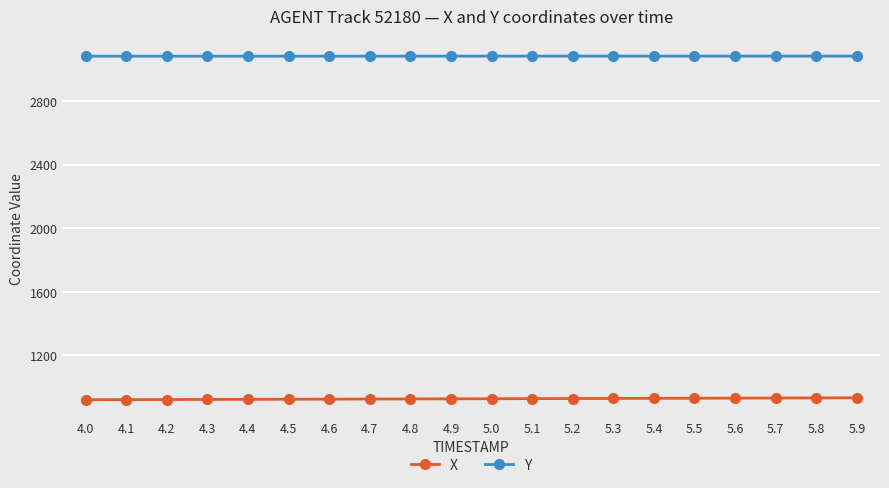

True or false: Y and X intersect in this chart.

False